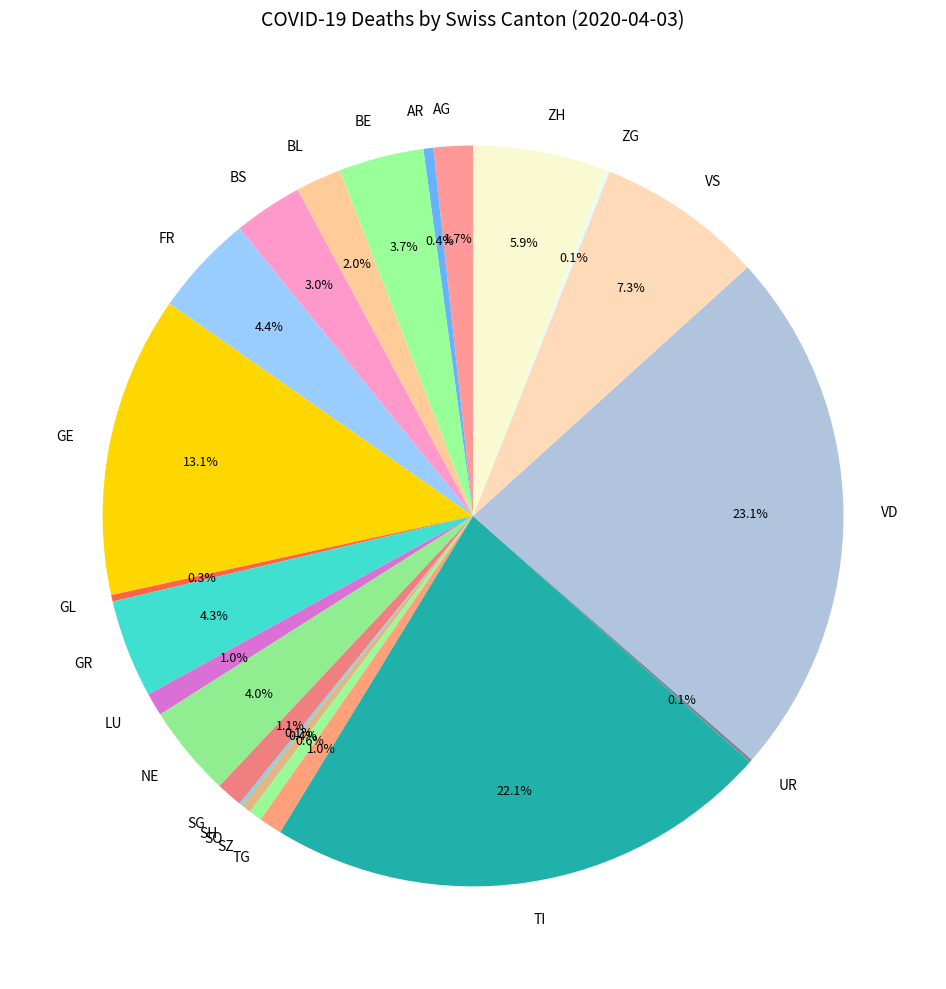

How much of the chart is everything except TG?

99.0%